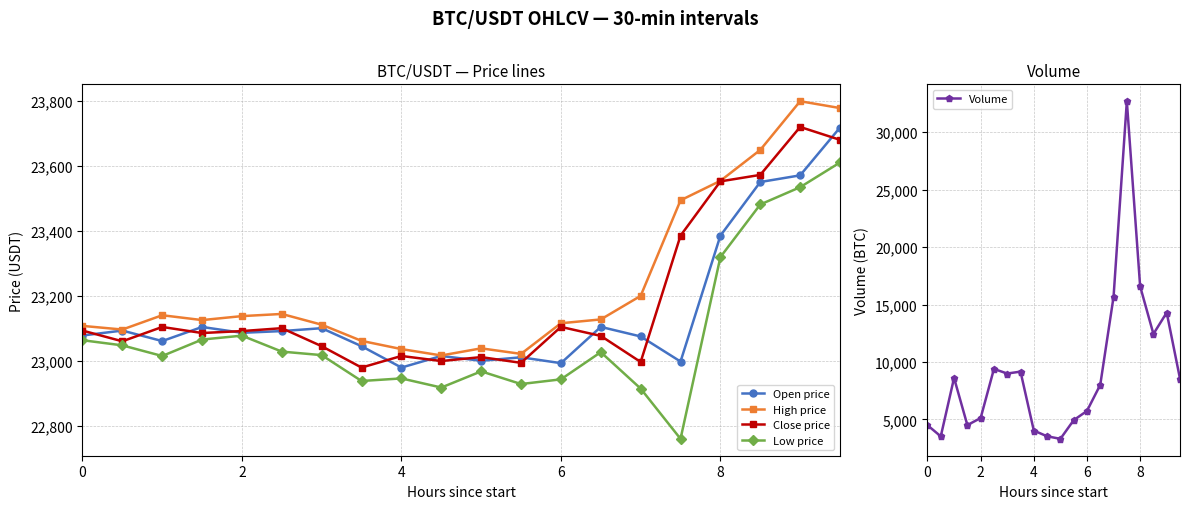

True or false: High price has more than 2 points higher than both neighbors.

True